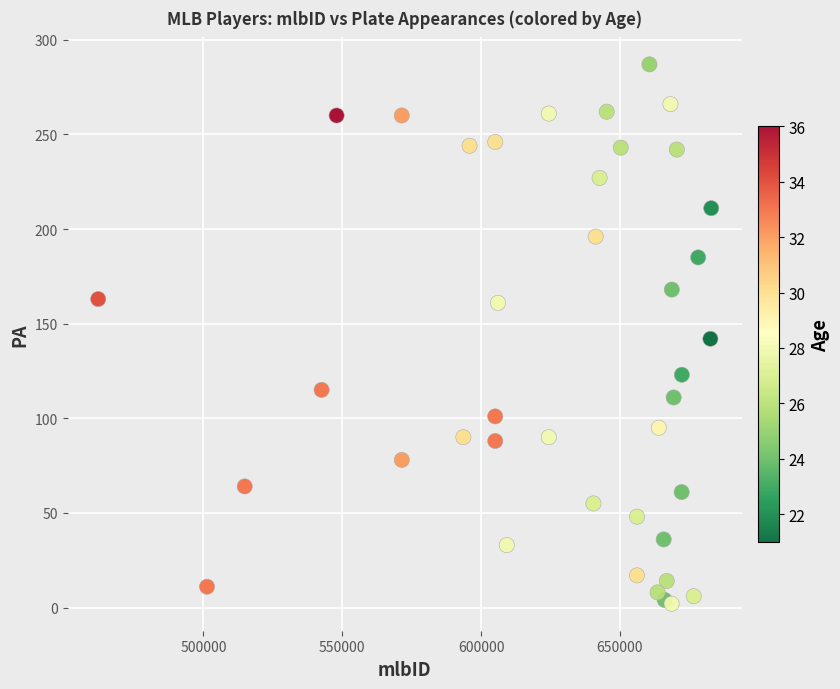

What is the range of Y values (max minus min)?

285